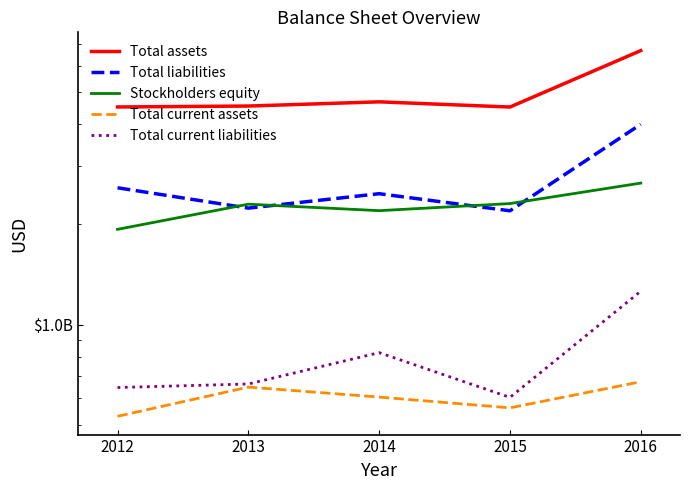

Which has a higher value, 2015 or 2012?

2015